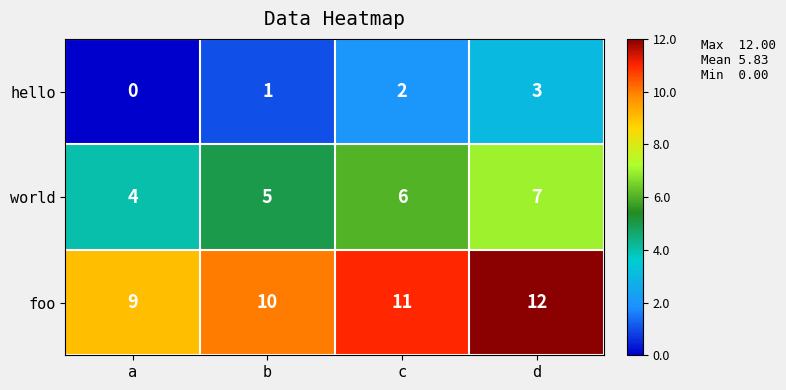

Reading right to left, extract all data points from this chart.

hello: 3	2	1	0
world: 7	6	5	4
foo: 12	11	10	9